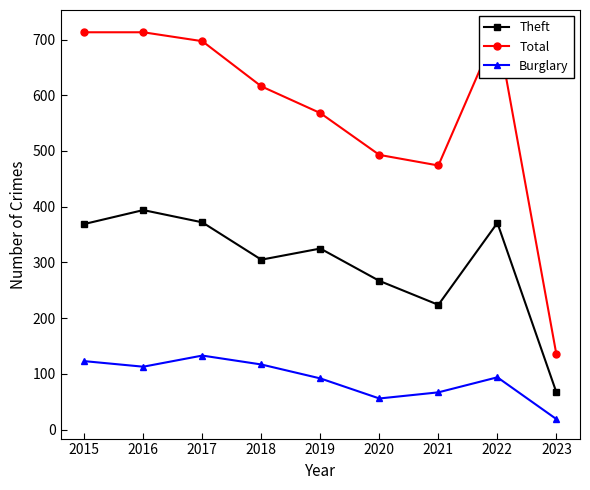

Which series has the largest range (max minus min)?

Total